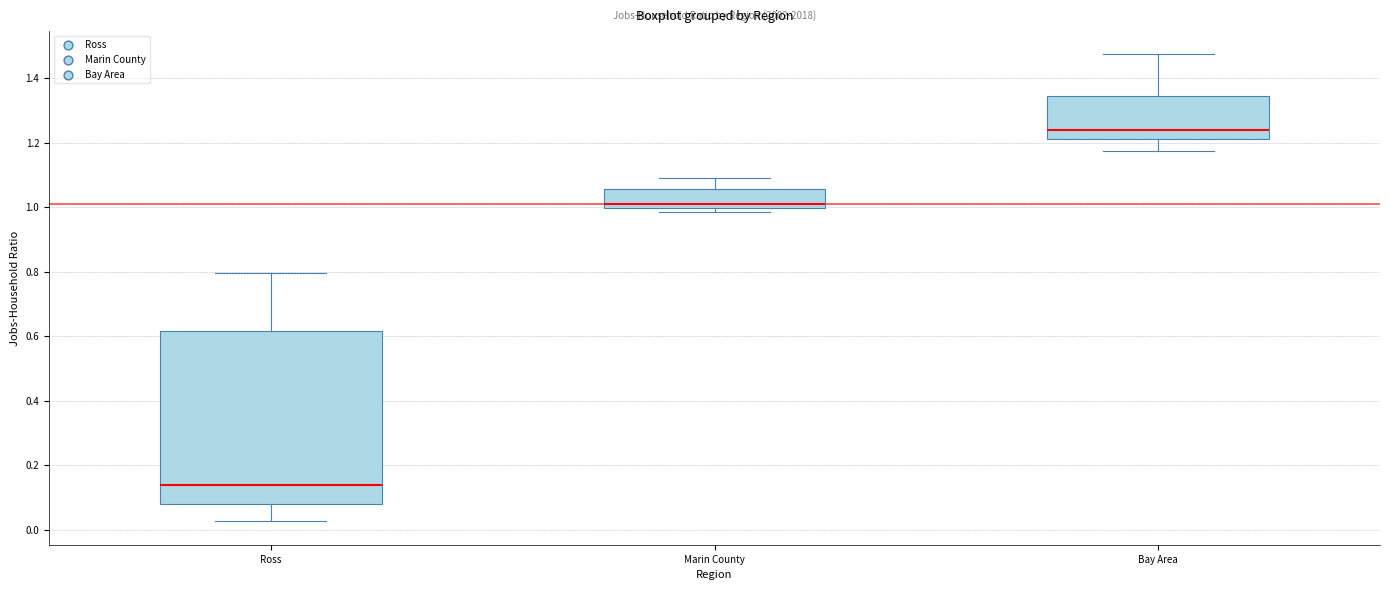

Where is the lower edge of the box for Bay Area on the y-axis? The values are not printed on the chart, so give them approximately, as read against the axis.

1.22